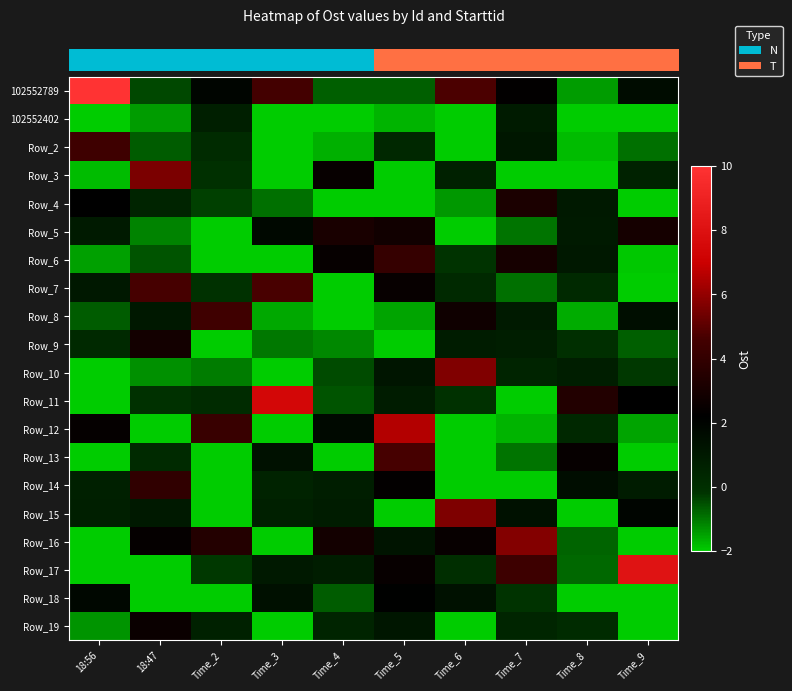

Between 18:47 and Time_6, which series saw the biggest shift?

row_14